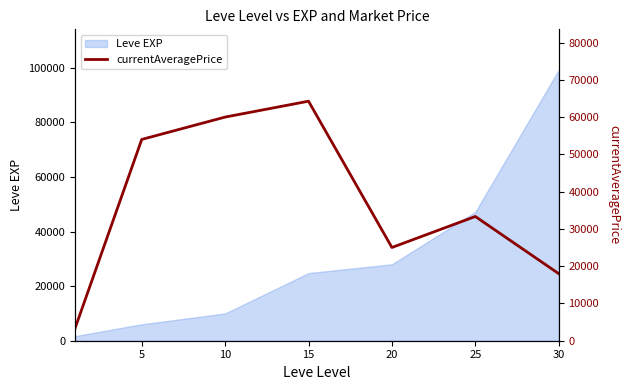

At which category does the chart reach its peak across all series?

15